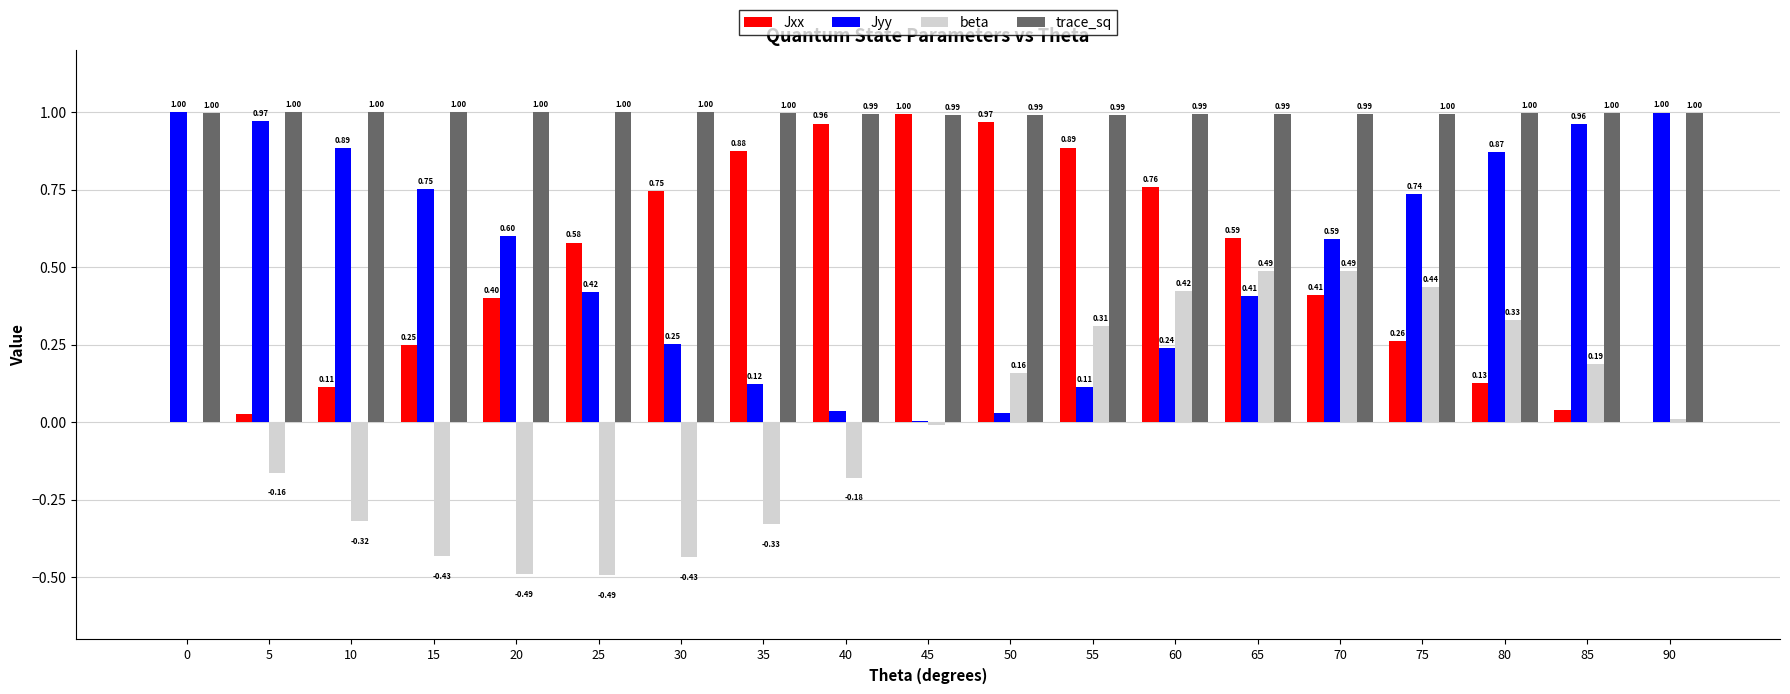

Which series has the largest total across all categories?

trace_sq